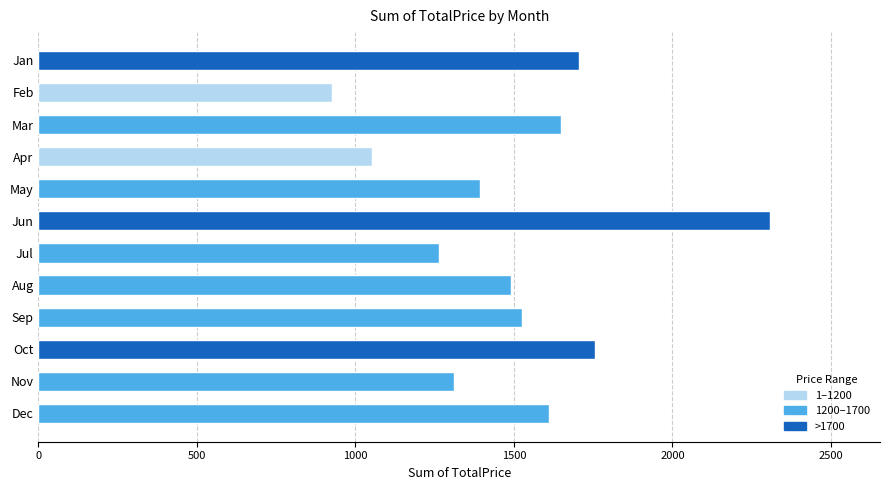

What is the ratio of the value at Jul to the value at Feb?

1.4